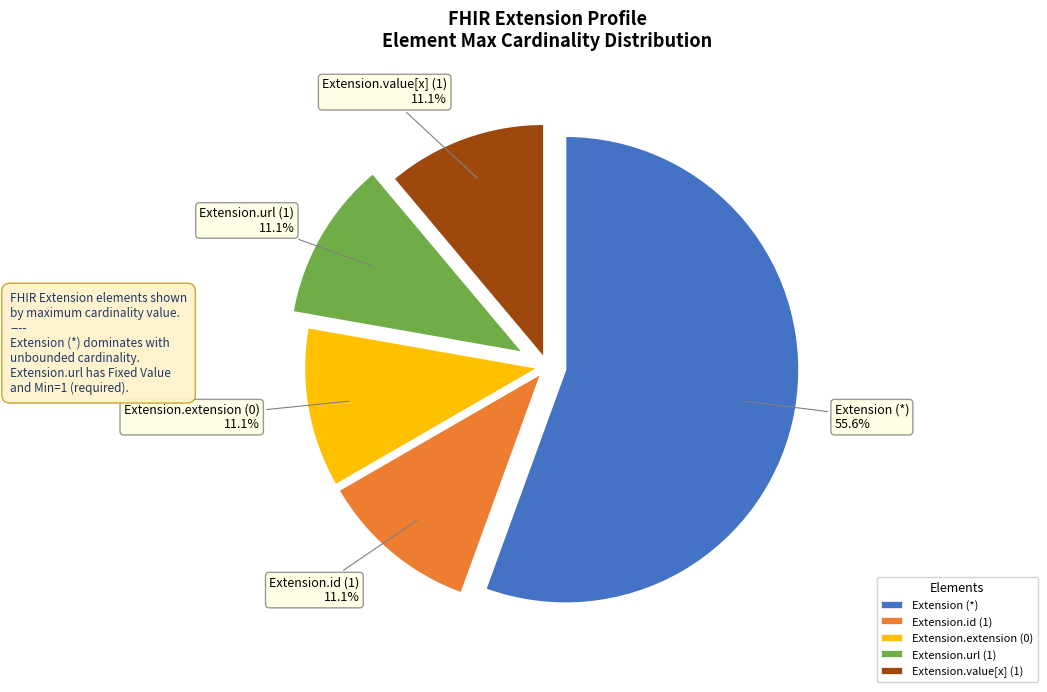

Which slice is the largest?

Extension (*)